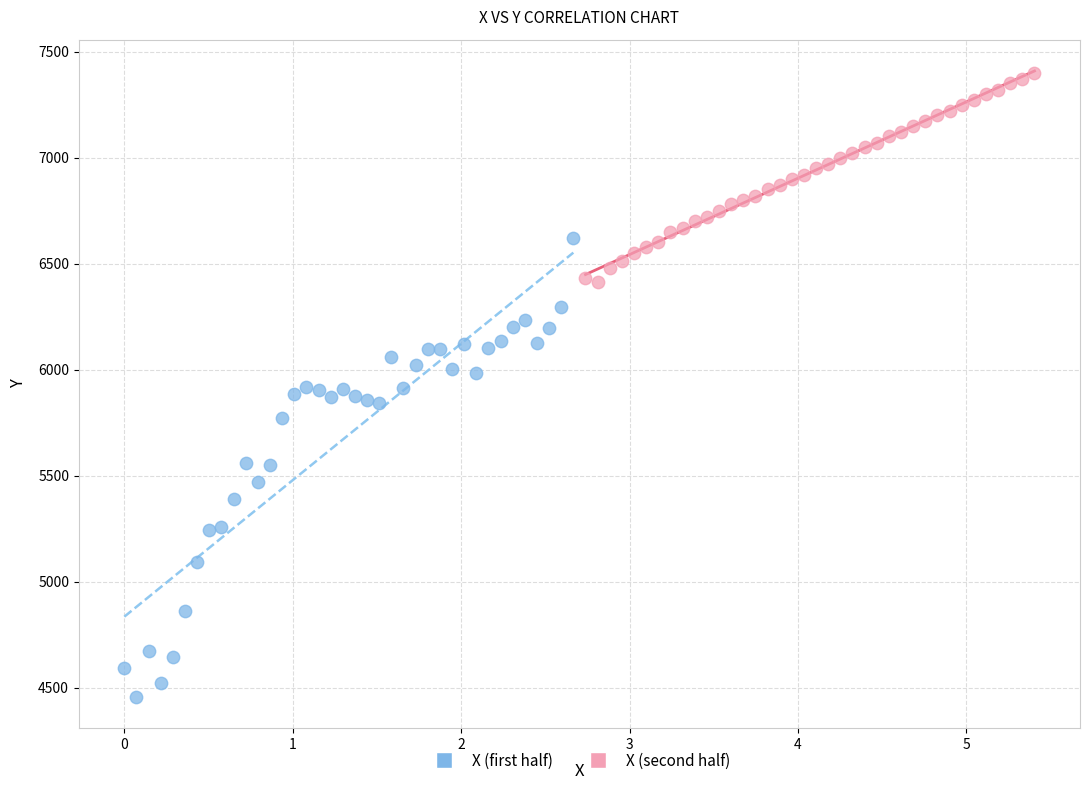

Which series reaches the maximum Y coordinate?

X (second half)